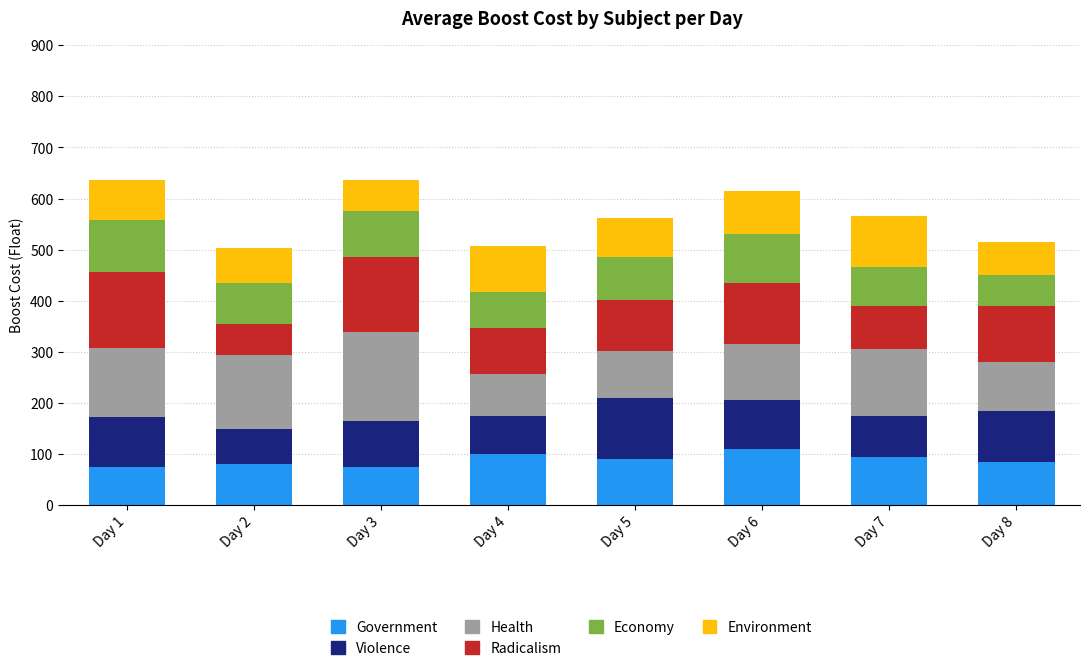

How many data points does each series have?

8